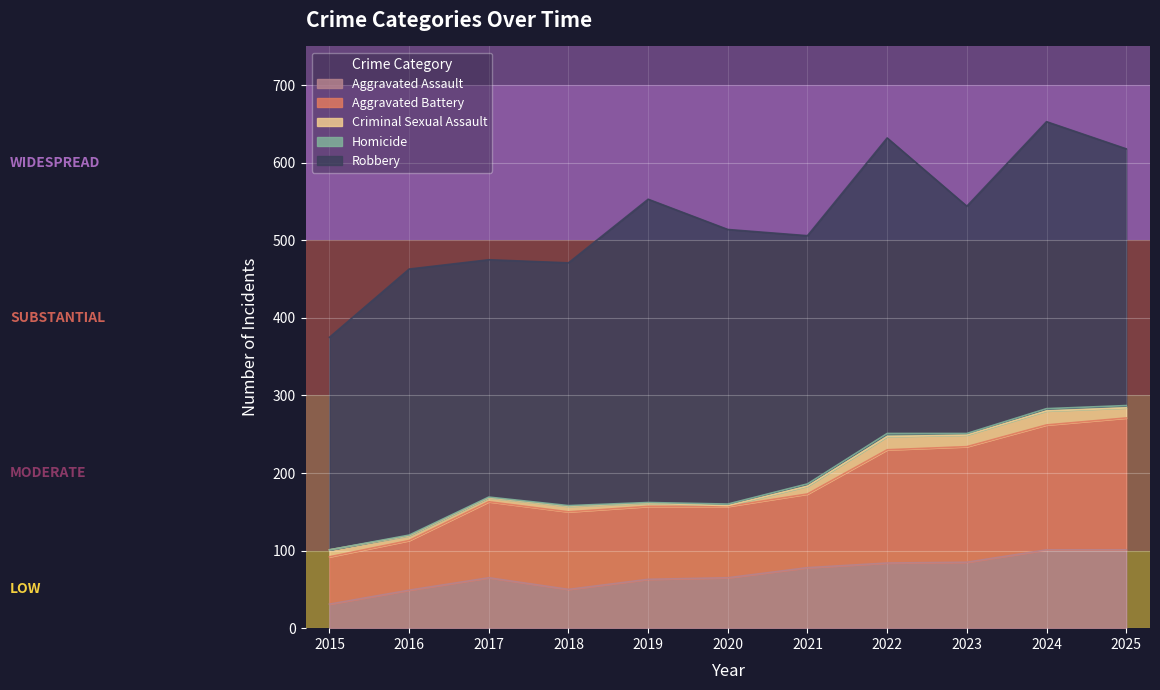

What is the difference between the maximum and second lowest values in the Criminal Sexual Assault series?

14